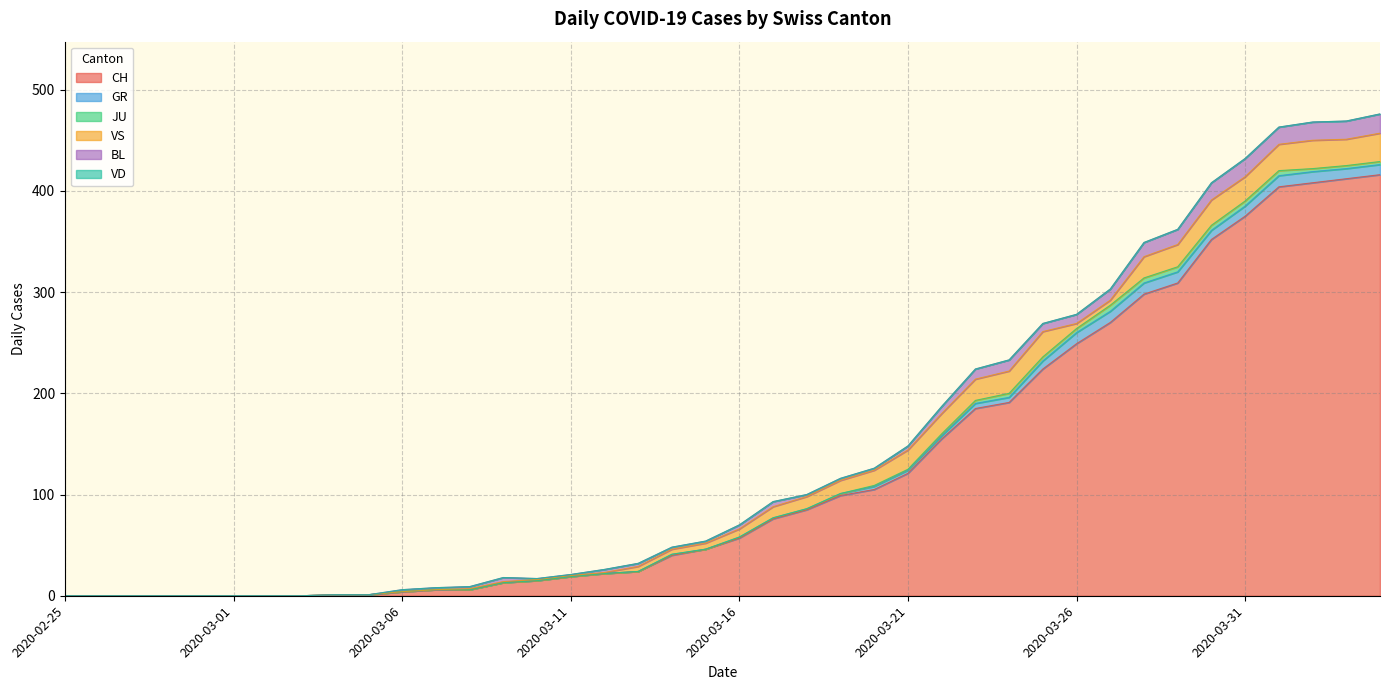

Reading right to left, list all the values displayed in this chart.

CH: 2020-04-04=416	2020-04-03=412	2020-04-02=408	2020-04-01=404	2020-03-31=375	2020-03-30=352	2020-03-29=309	2020-03-28=298	2020-03-27=270	2020-03-26=249	2020-03-25=224	2020-03-24=191	2020-03-23=185	2020-03-22=155	2020-03-21=121	2020-03-20=105	2020-03-19=99	2020-03-18=85	2020-03-17=76	2020-03-16=57	2020-03-15=46	2020-03-14=40	2020-03-13=24	2020-03-12=22	2020-03-11=19	2020-03-10=15	2020-03-09=13	2020-03-08=6	2020-03-07=6	2020-03-06=4	2020-03-05=1	2020-03-04=1	2020-03-03=0	2020-03-02=0	2020-03-01=0	2020-02-29=0	2020-02-28=0	2020-02-27=0	2020-02-26=0	2020-02-25=0
GR: 2020-04-04=10	2020-04-03=10	2020-04-02=11	2020-04-01=11	2020-03-31=10	2020-03-30=9	2020-03-29=11	2020-03-28=11	2020-03-27=11	2020-03-26=11	2020-03-25=8	2020-03-24=5	2020-03-23=5	2020-03-22=3	2020-03-21=3	2020-03-20=3	2020-03-19=2	2020-03-18=1	2020-03-17=1	2020-03-16=1	2020-03-15=0	2020-03-14=1	2020-03-13=0	2020-03-12=0	2020-03-11=0	2020-03-10=0	2020-03-09=0	2020-03-08=0	2020-03-07=0	2020-03-06=0	2020-03-05=0	2020-03-04=0	2020-03-03=0	2020-03-02=0	2020-03-01=0	2020-02-29=0	2020-02-28=0	2020-02-27=0	2020-02-26=0	2020-02-25=0
JU: 2020-04-04=3	2020-04-03=3	2020-04-02=3	2020-04-01=5	2020-03-31=5	2020-03-30=5	2020-03-29=5	2020-03-28=5	2020-03-27=6	2020-03-26=4	2020-03-25=4	2020-03-24=4	2020-03-23=3	2020-03-22=2	2020-03-21=1	2020-03-20=1	2020-03-19=0	2020-03-18=0	2020-03-17=0	2020-03-16=0	2020-03-15=0	2020-03-14=0	2020-03-13=0	2020-03-12=0	2020-03-11=0	2020-03-10=0	2020-03-09=0	2020-03-08=0	2020-03-07=0	2020-03-06=0	2020-03-05=0	2020-03-04=0	2020-03-03=0	2020-03-02=0	2020-03-01=0	2020-02-29=0	2020-02-28=0	2020-02-27=0	2020-02-26=0	2020-02-25=0
VS: 2020-04-04=28	2020-04-03=26	2020-04-02=28	2020-04-01=26	2020-03-31=24	2020-03-30=25	2020-03-29=22	2020-03-28=21	2020-03-27=5	2020-03-26=5	2020-03-25=25	2020-03-24=22	2020-03-23=21	2020-03-22=20	2020-03-21=19	2020-03-20=15	2020-03-19=13	2020-03-18=12	2020-03-17=11	2020-03-16=8	2020-03-15=6	2020-03-14=5	2020-03-13=5	2020-03-12=1	2020-03-11=1	2020-03-10=1	2020-03-09=1	2020-03-08=1	2020-03-07=0	2020-03-06=0	2020-03-05=0	2020-03-04=0	2020-03-03=0	2020-03-02=0	2020-03-01=0	2020-02-29=0	2020-02-28=0	2020-02-27=0	2020-02-26=0	2020-02-25=0
BL: 2020-04-04=19	2020-04-03=18	2020-04-02=18	2020-04-01=17	2020-03-31=18	2020-03-30=17	2020-03-29=15	2020-03-28=14	2020-03-27=11	2020-03-26=9	2020-03-25=8	2020-03-24=11	2020-03-23=10	2020-03-22=7	2020-03-21=4	2020-03-20=2	2020-03-19=2	2020-03-18=2	2020-03-17=5	2020-03-16=4	2020-03-15=2	2020-03-14=2	2020-03-13=3	2020-03-12=3	2020-03-11=1	2020-03-10=1	2020-03-09=4	2020-03-08=2	2020-03-07=2	2020-03-06=2	2020-03-05=0	2020-03-04=0	2020-03-03=0	2020-03-02=0	2020-03-01=0	2020-02-29=0	2020-02-28=0	2020-02-27=0	2020-02-26=0	2020-02-25=0
VD: 2020-04-04=0	2020-04-03=0	2020-04-02=0	2020-04-01=0	2020-03-31=0	2020-03-30=0	2020-03-29=0	2020-03-28=0	2020-03-27=0	2020-03-26=0	2020-03-25=0	2020-03-24=0	2020-03-23=0	2020-03-22=0	2020-03-21=0	2020-03-20=0	2020-03-19=0	2020-03-18=0	2020-03-17=0	2020-03-16=0	2020-03-15=0	2020-03-14=0	2020-03-13=0	2020-03-12=0	2020-03-11=0	2020-03-10=0	2020-03-09=0	2020-03-08=0	2020-03-07=0	2020-03-06=0	2020-03-05=0	2020-03-04=0	2020-03-03=0	2020-03-02=0	2020-03-01=0	2020-02-29=0	2020-02-28=0	2020-02-27=0	2020-02-26=0	2020-02-25=0